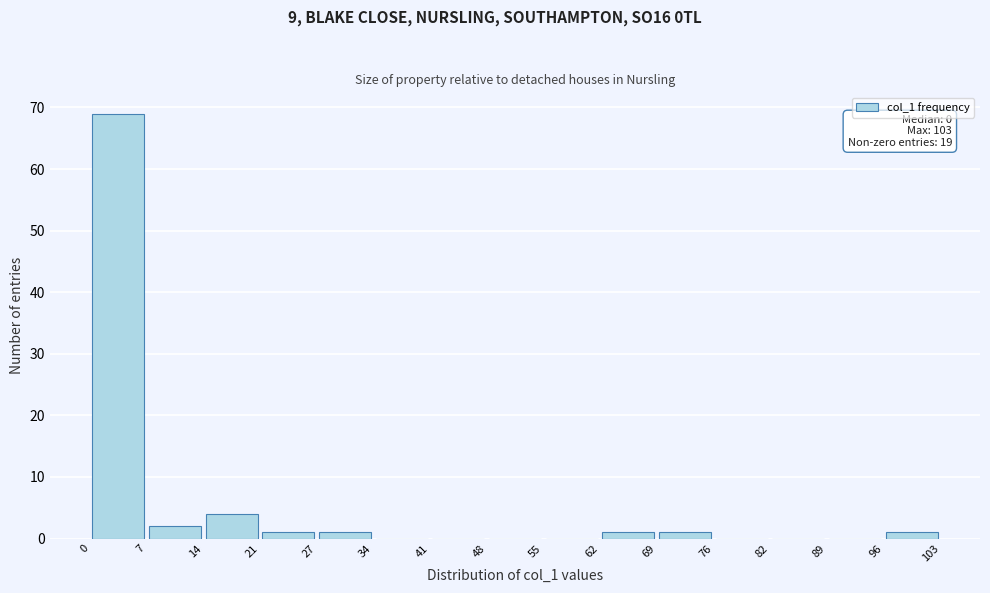

Which range on the x-axis has the tallest bar?

0 to 7